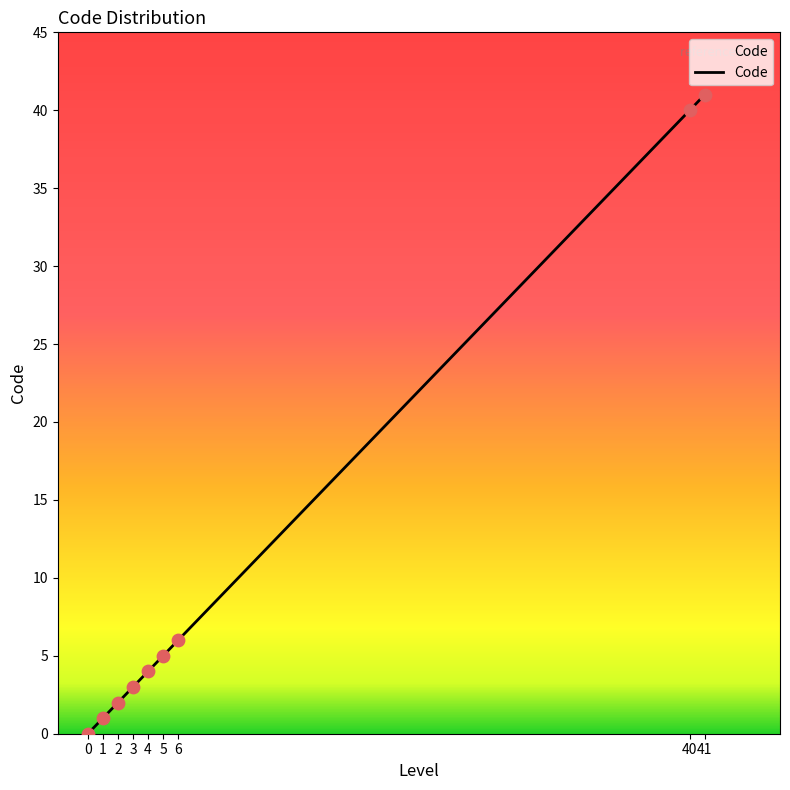

Between 3 and 41, which is larger?

41